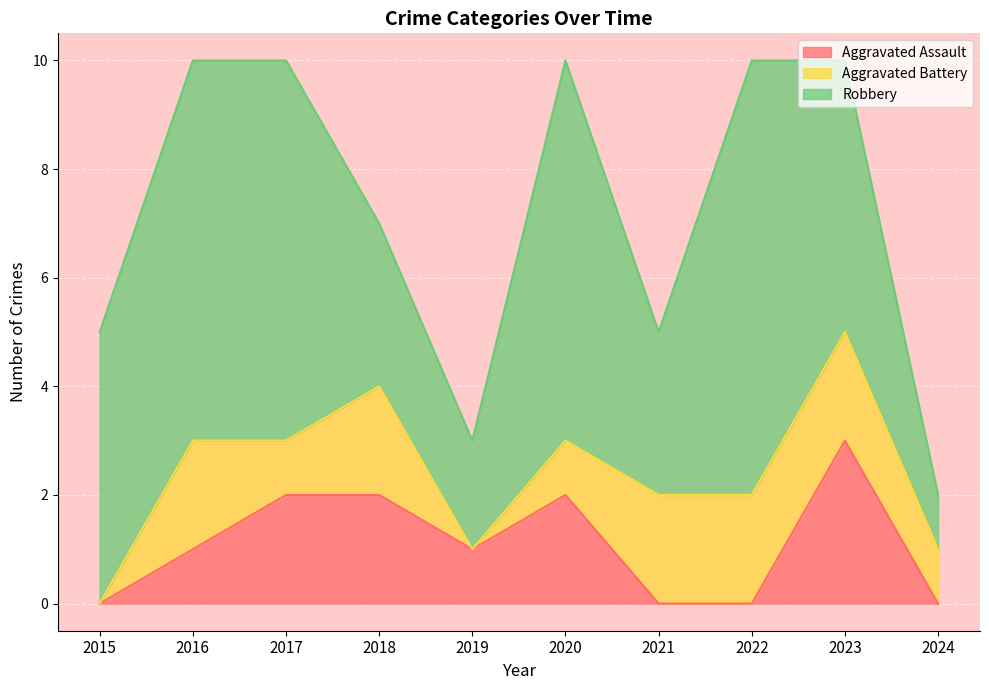

True or false: Robbery and Aggravated Assault intersect in this chart.

False